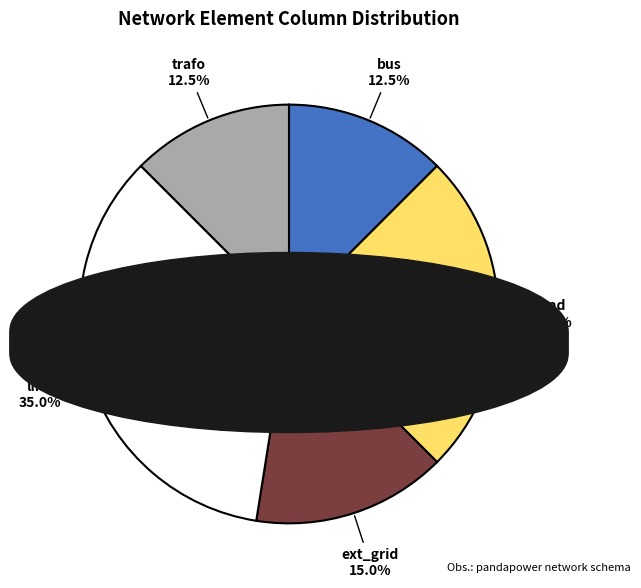

What portion of the pie excludes trafo?

87.5%